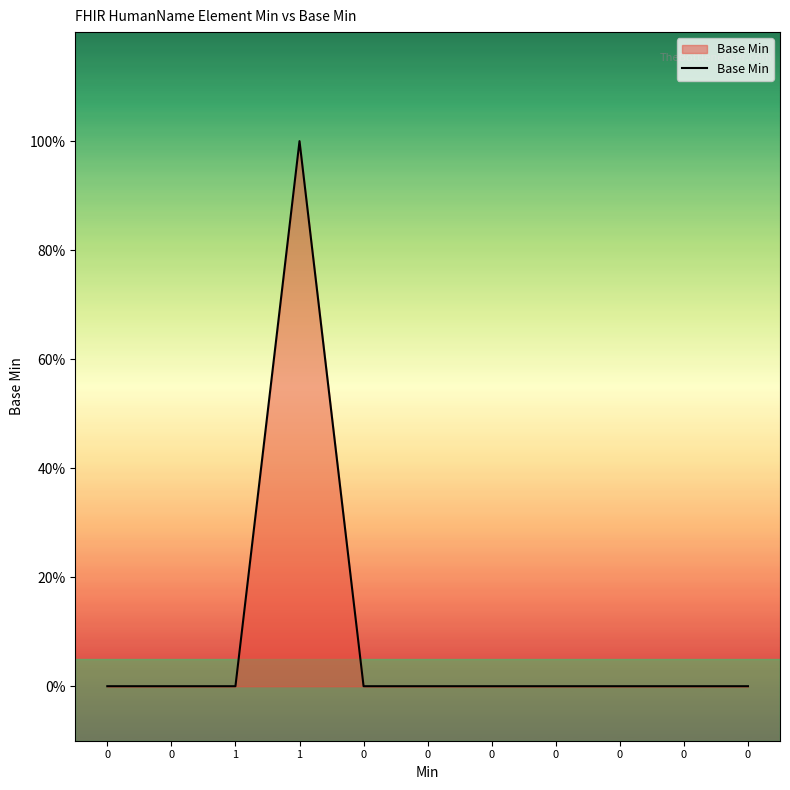

What is the maximum value shown in the chart?

1